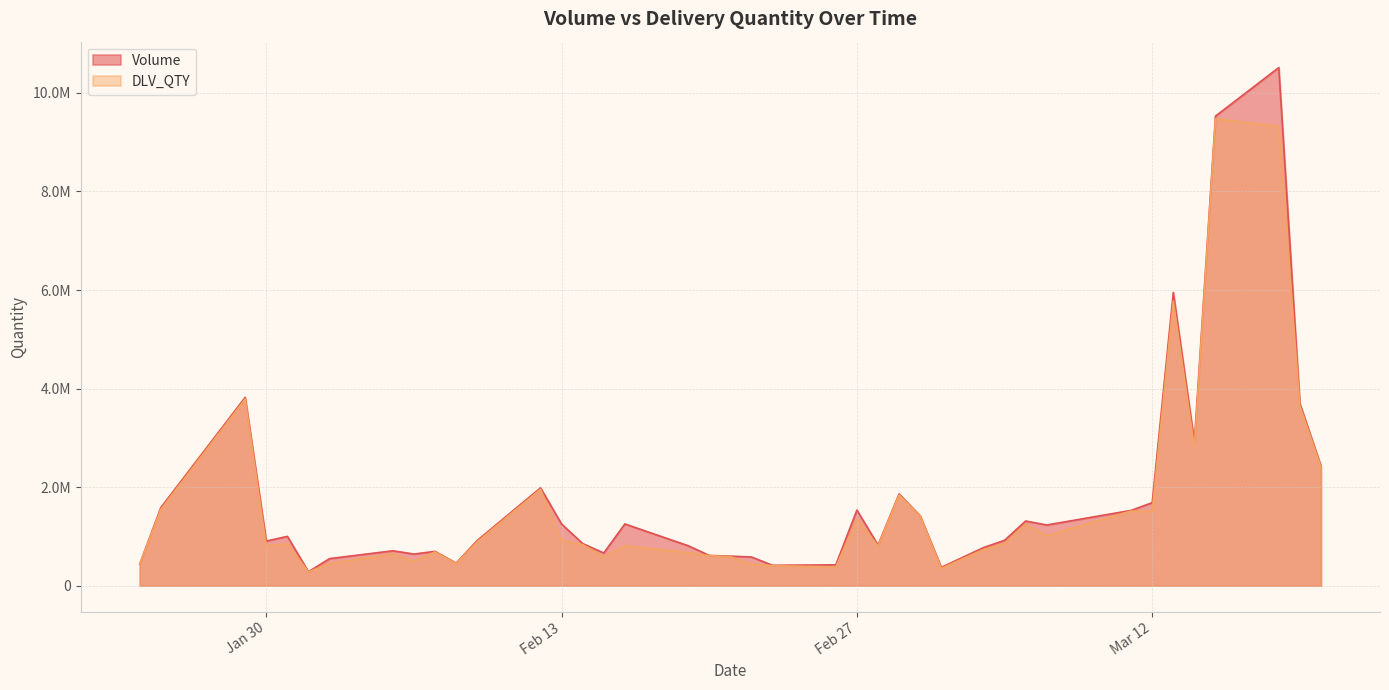

True or false: DLV_QTY and Volume intersect in this chart.

False